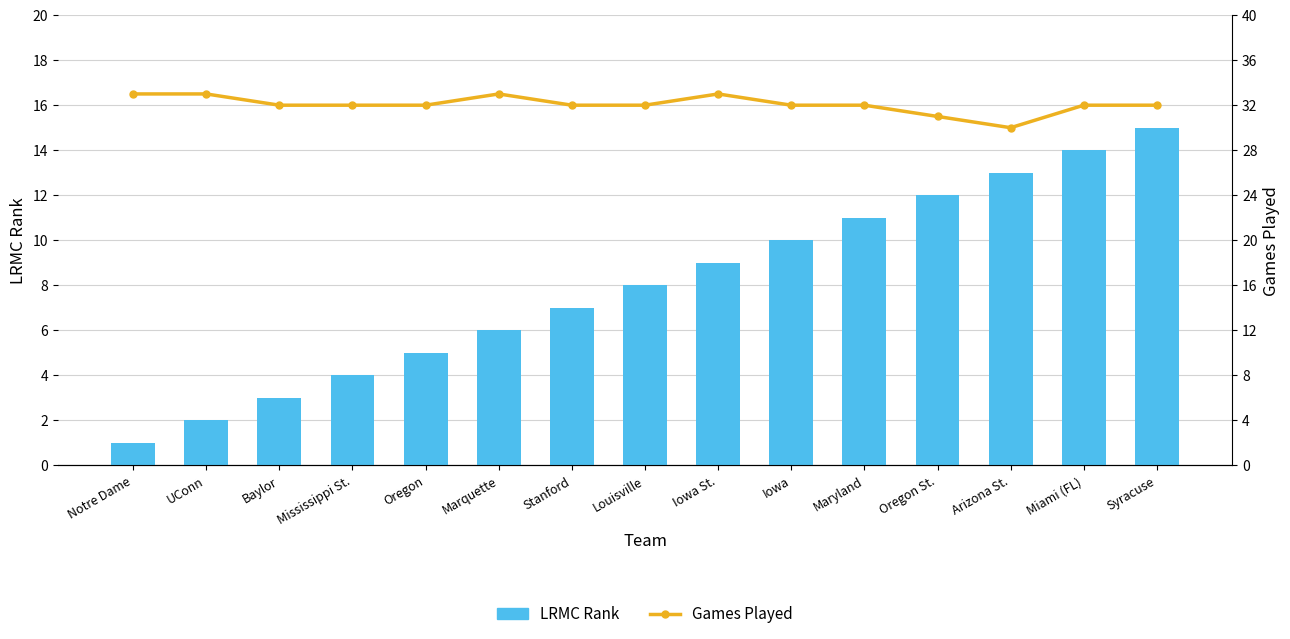

Count the Games Played values in the range 32 to 33.

13